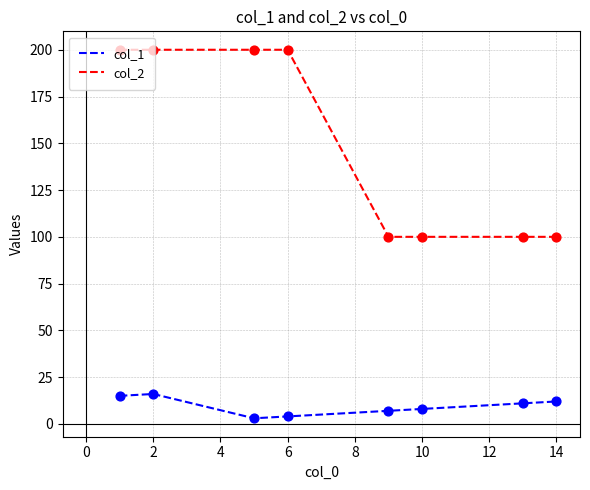

What are all the series names shown in the legend?

col_1, col_2